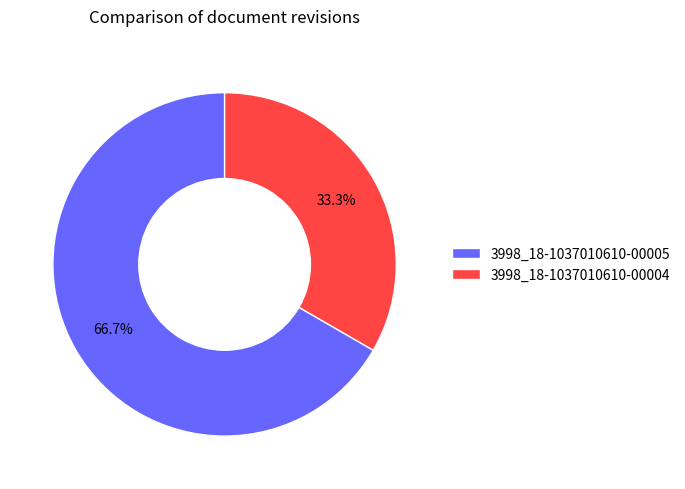

What is the smallest slice in the pie chart?

3998_18-1037010610-00004